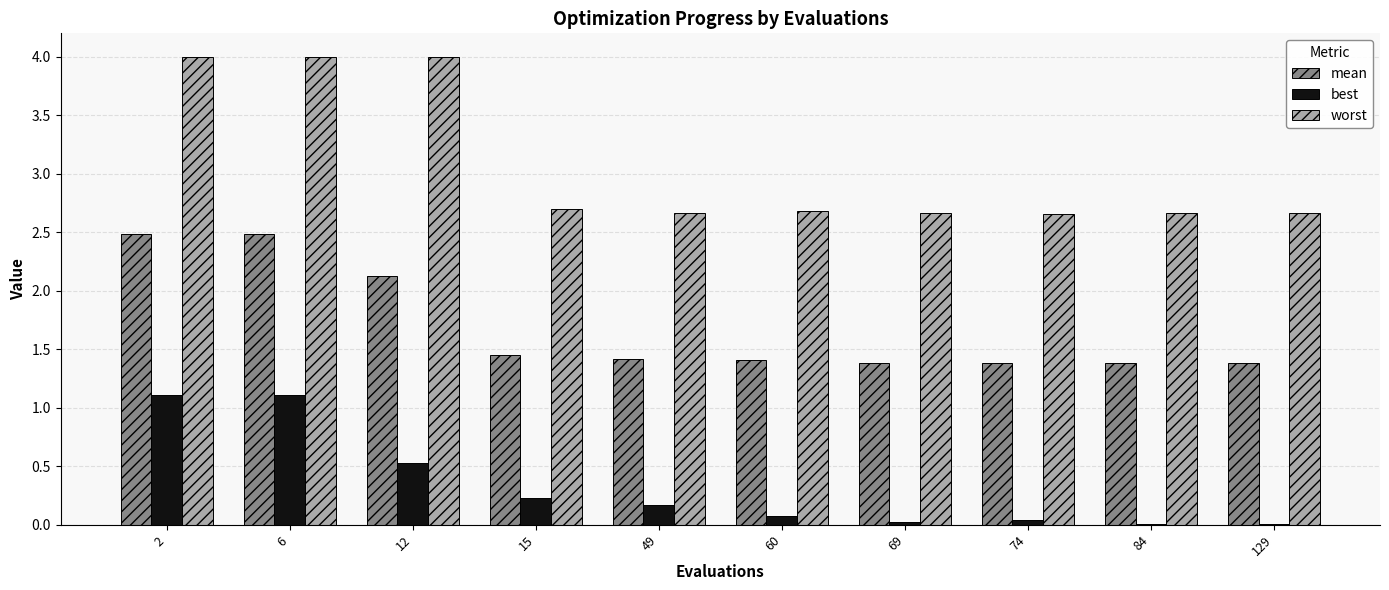

How many worst values are between 2 and 3?

7